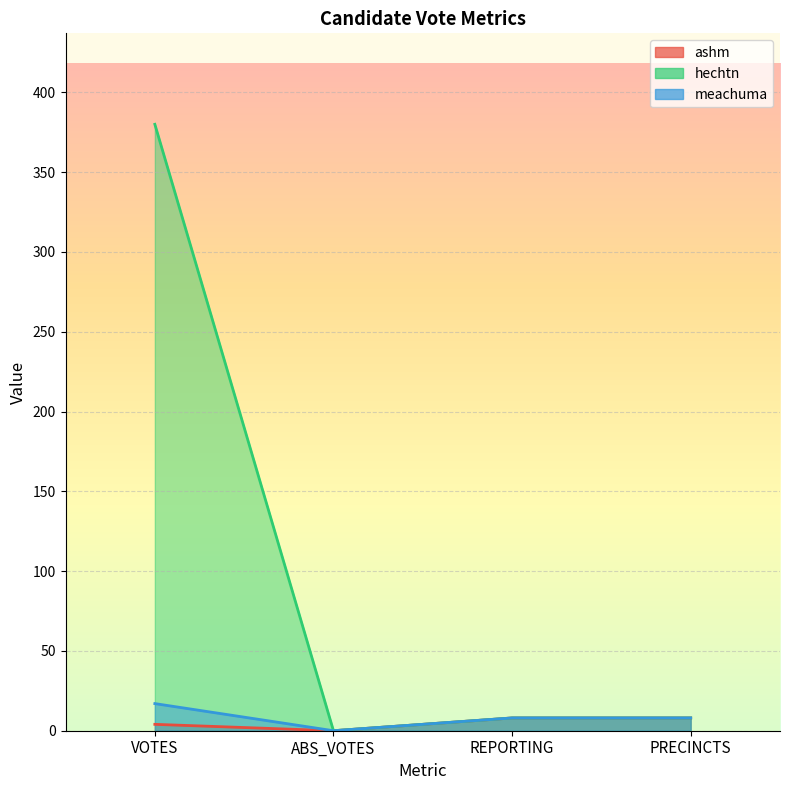

How many values in the meachuma series exceed 8?

1